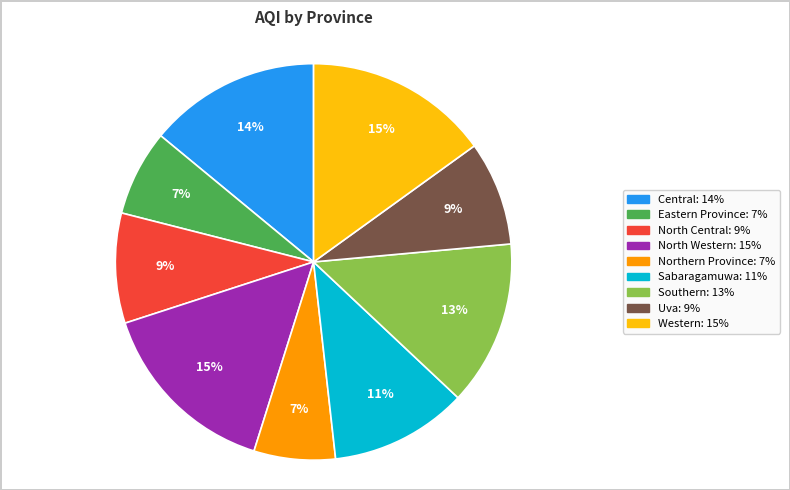

Is Central the majority of the pie?

No